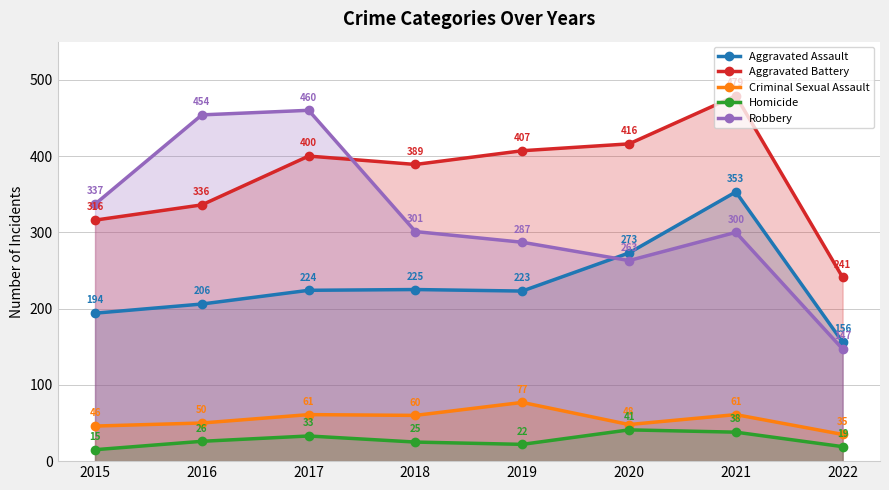

What are all the series names shown in the legend?

Aggravated Assault, Aggravated Battery, Criminal Sexual Assault, Homicide, Robbery